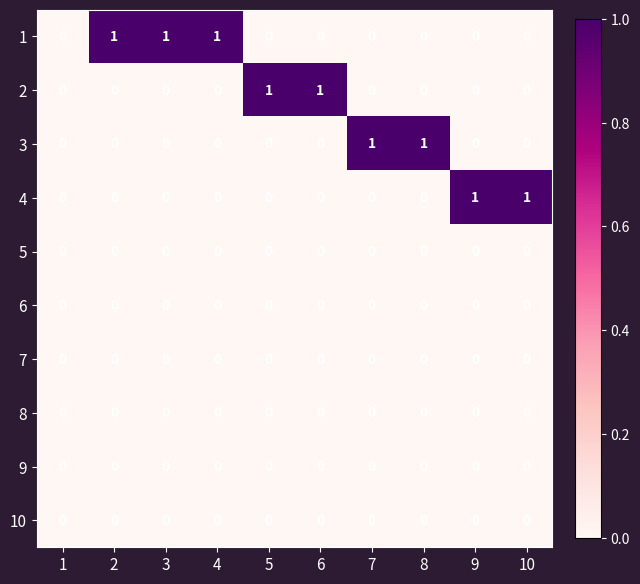

True or false: 2 has a value of 1 at 8.

False